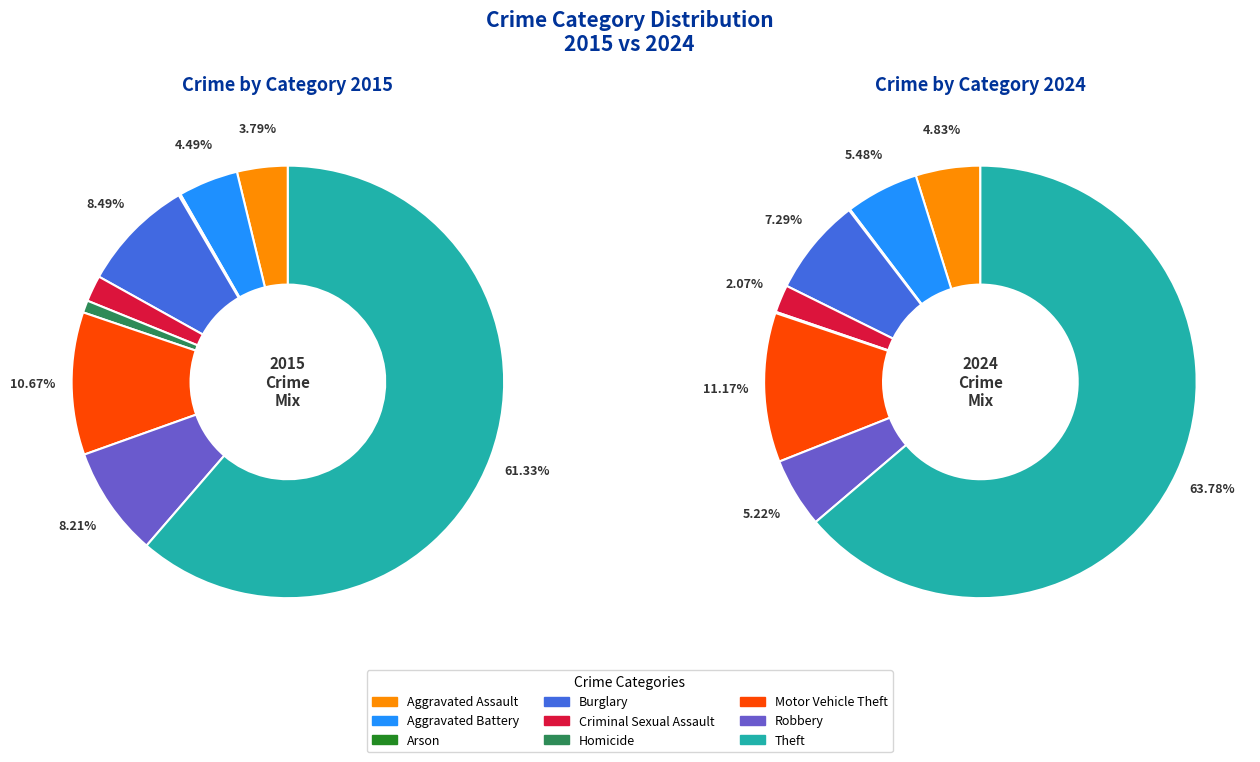

Count the number of slices in the pie.

9